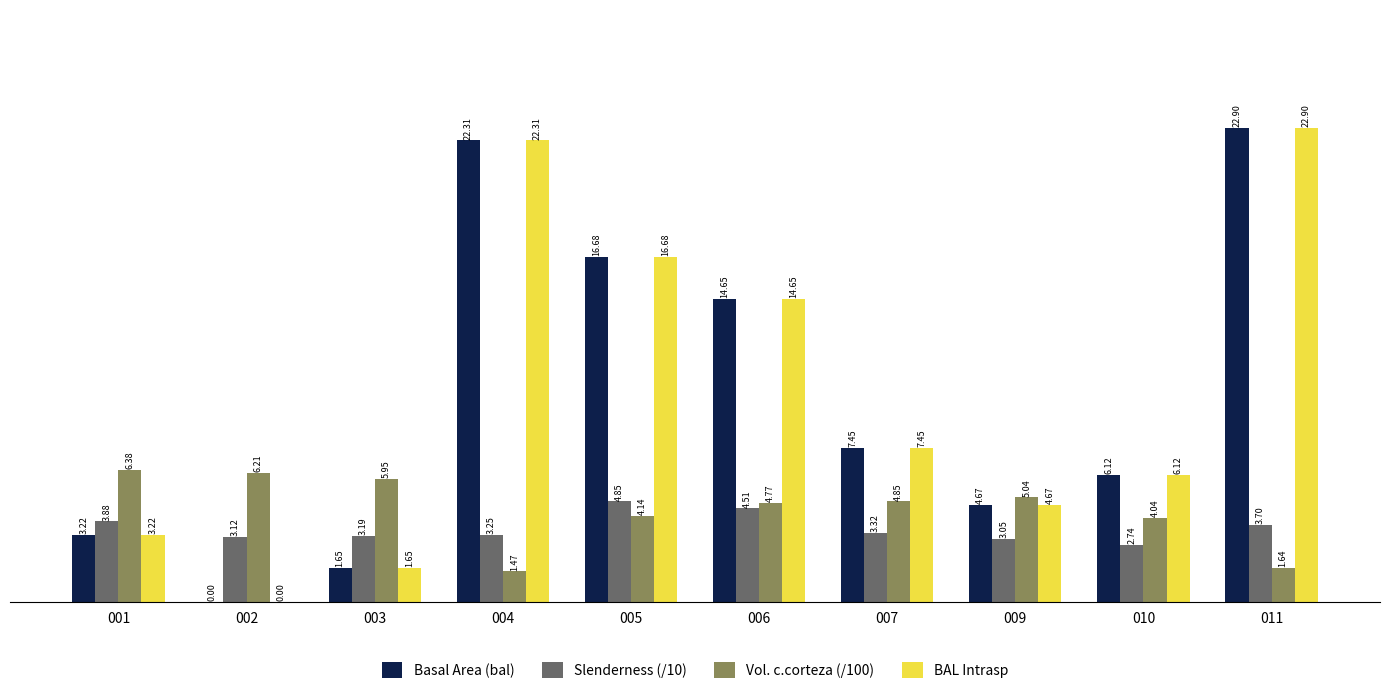

At which category is the sum across all series the highest?

011